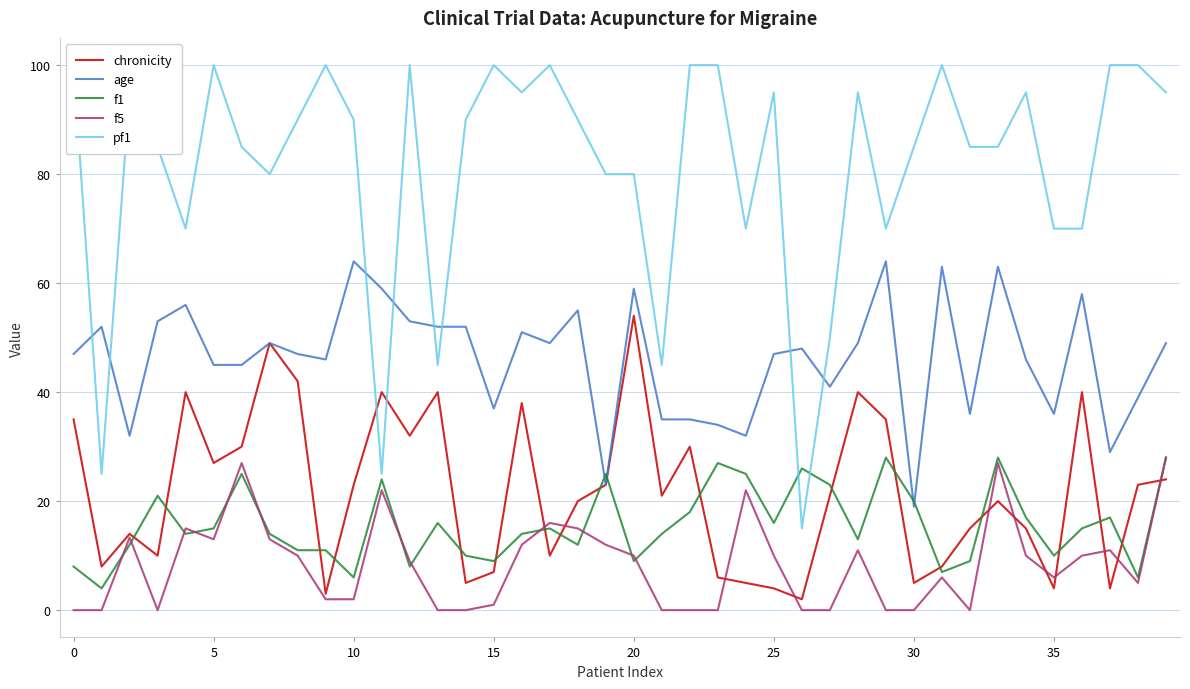

What is the sum of the chronicity values at 22 and 34?

45.0